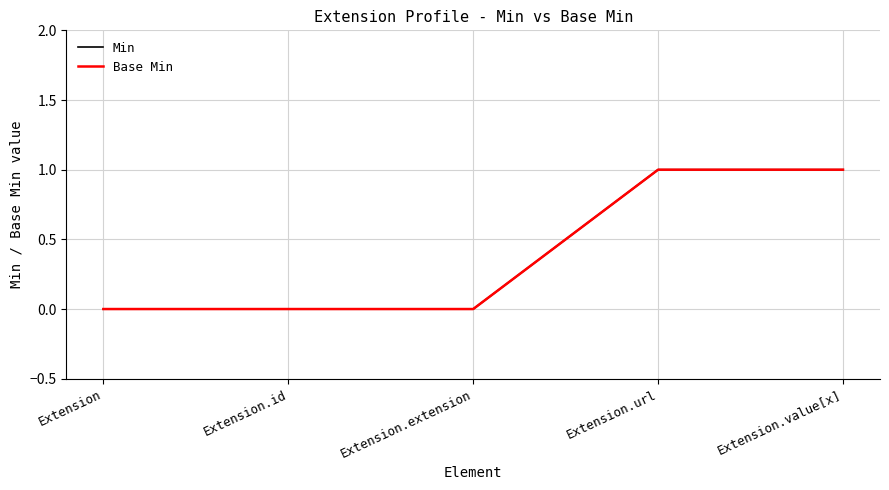

At how many categories does at least one series exceed 0?

2